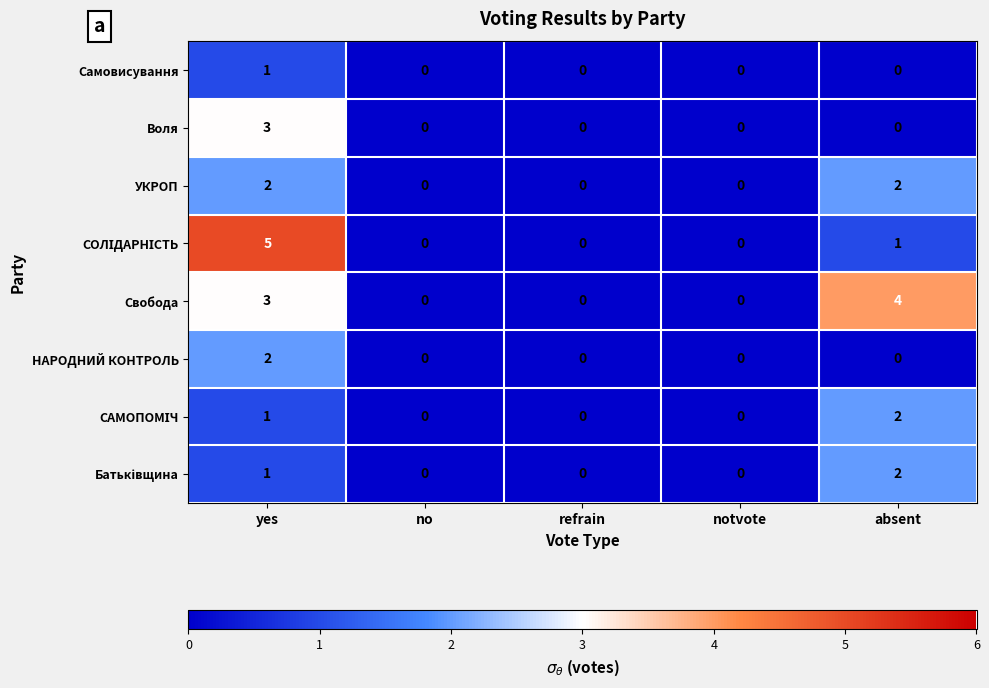

Which category has the highest value in the Самовисування series?

yes